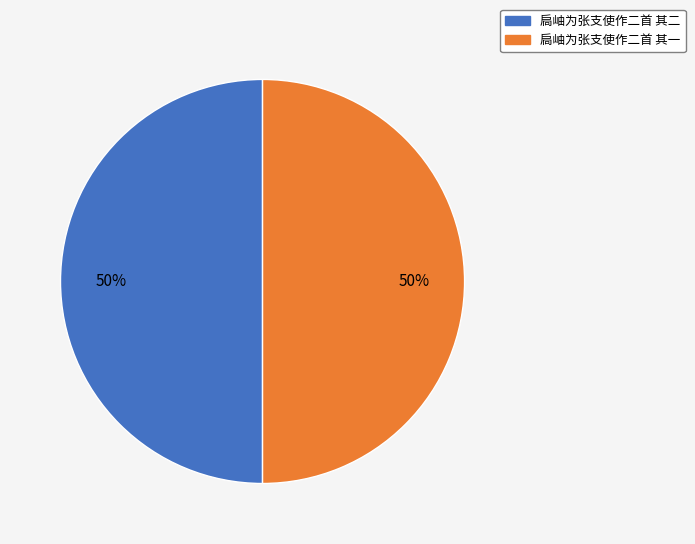

How many segments does this pie chart have?

2